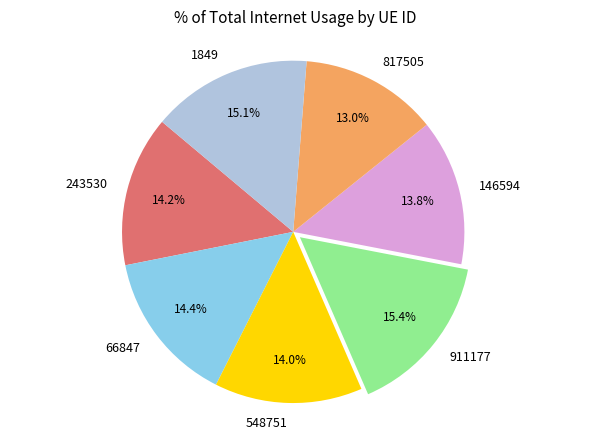

Is it true that 548751 is 4% of the pie?

False